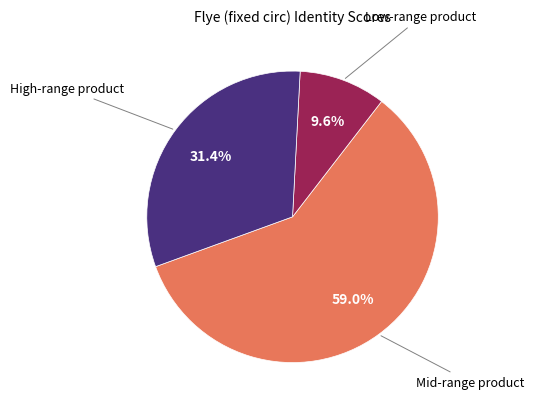

Is there a majority slice in this chart?

Yes